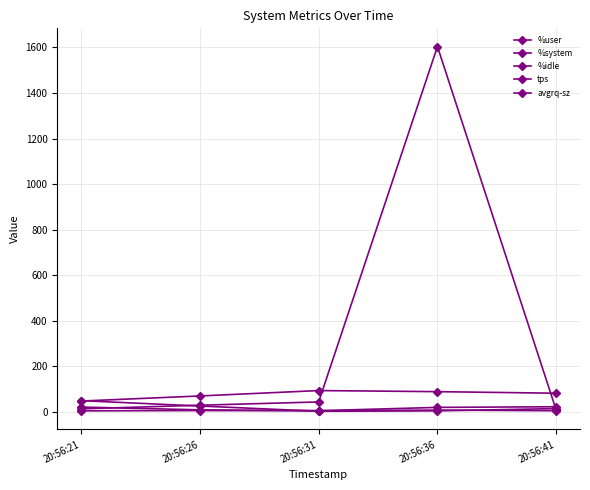

True or false: %system has more than 0 interior local peaks.

True